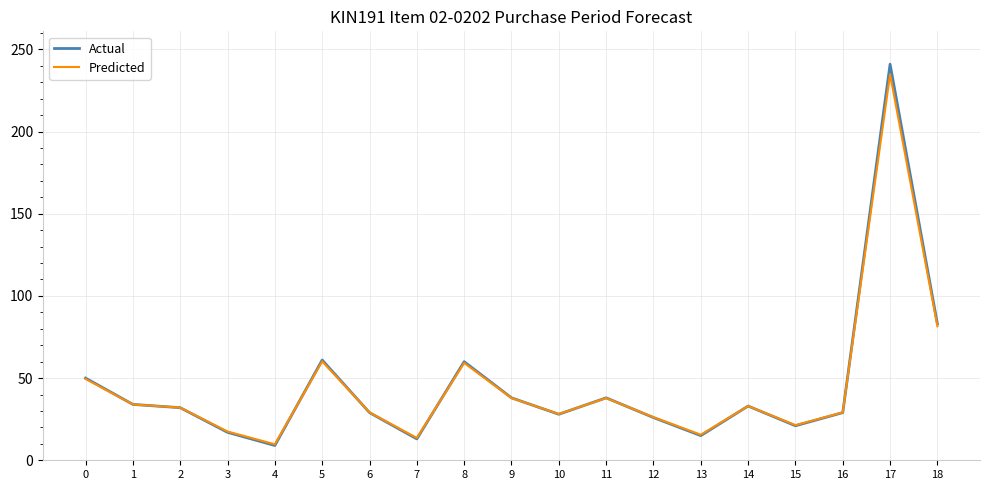

The value of Predicted at 2 is 10.3. True or false?

False